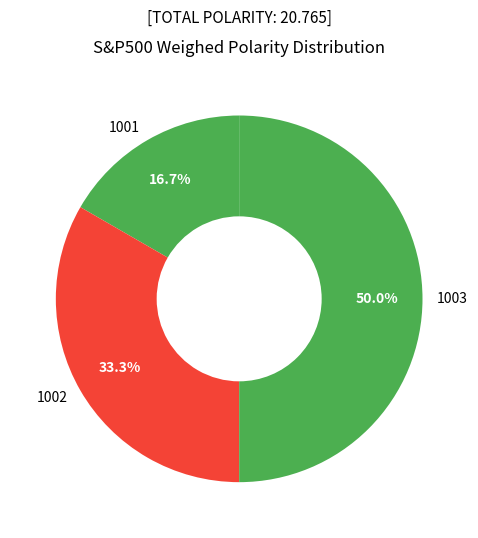

Which slice is the largest?

1003